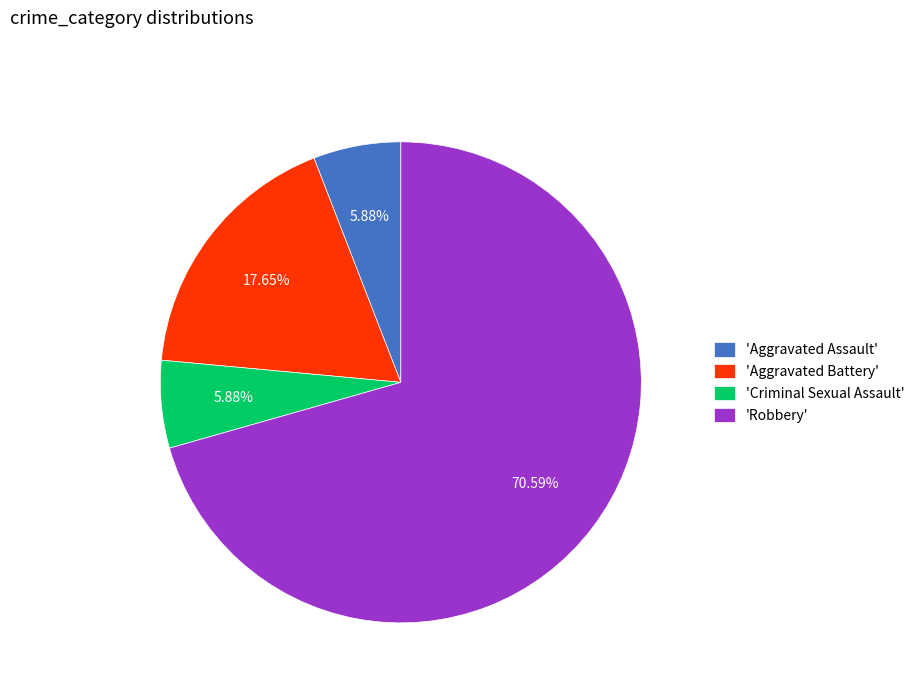

Count the number of slices in the pie.

4